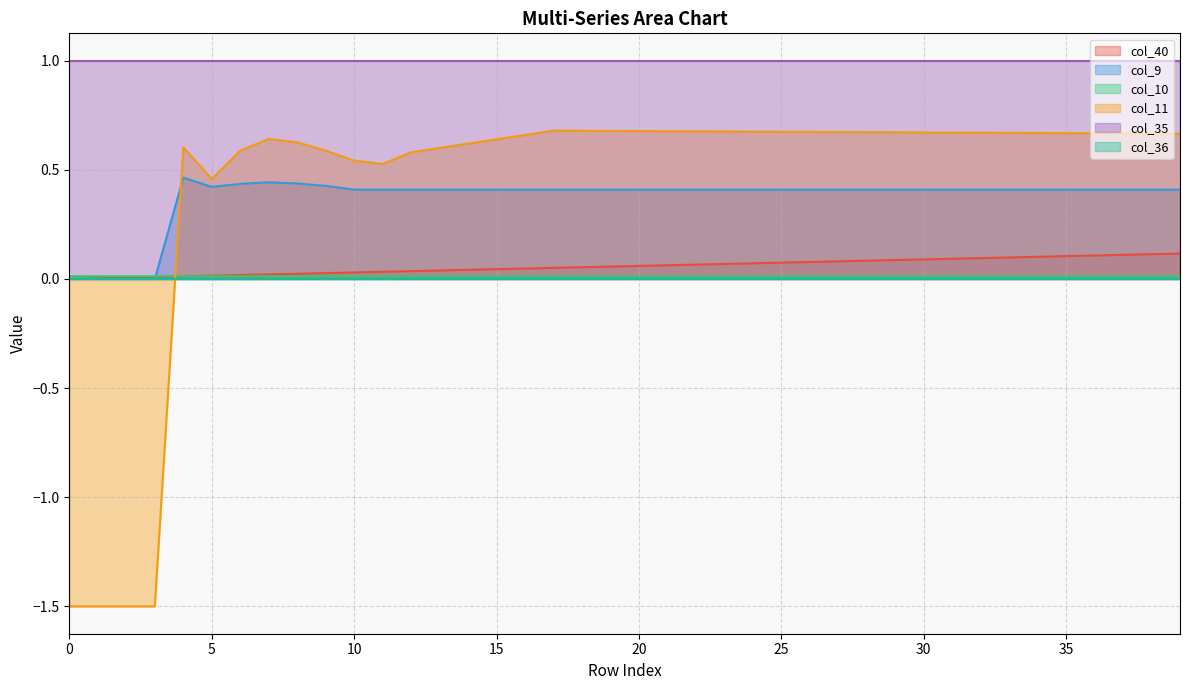

What value does the col_9 series have at 5?

0.4